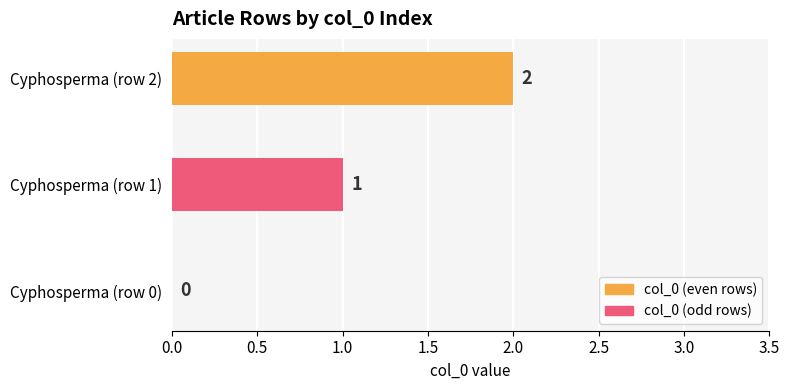

What is the average value?

1